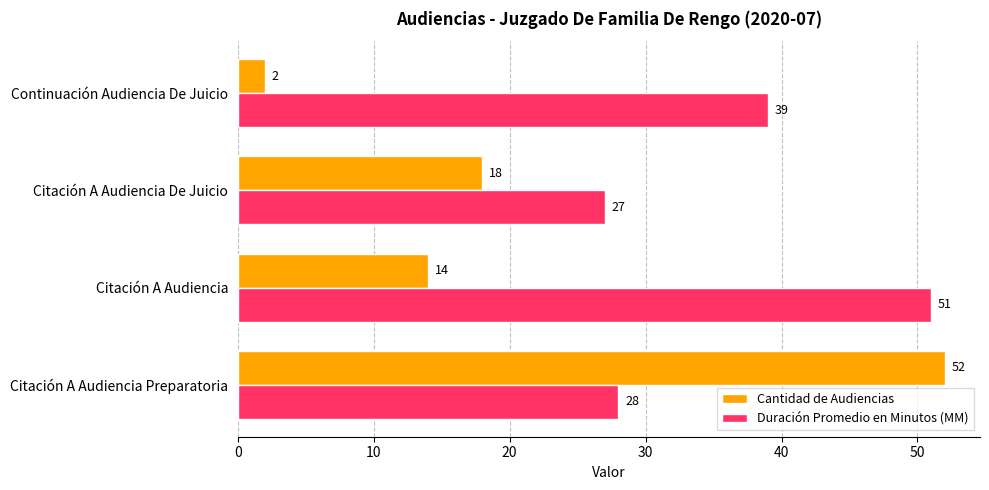

The value of Duración Promedio en Minutos (MM) at Citación A Audiencia is 86. True or false?

False